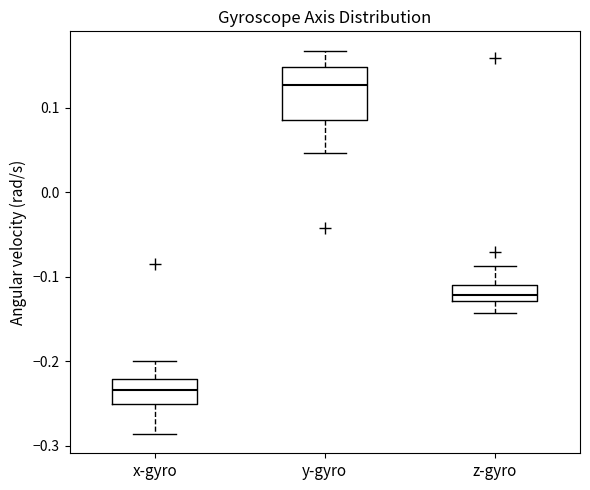

Reading left to right, transcribe this box plot: for each box, give where its median line is, the range the box spans, and where its two whiskers end, as read against the y-axis. The values are not printed on the chart, so give them approximately, as read against the axis.

x-gyro: median -0.23, box -0.25 to -0.22, whiskers -0.29 to -0.20
y-gyro: median 0.13, box 0.09 to 0.15, whiskers 0.05 to 0.17
z-gyro: median -0.12, box -0.13 to -0.11, whiskers -0.14 to -0.09